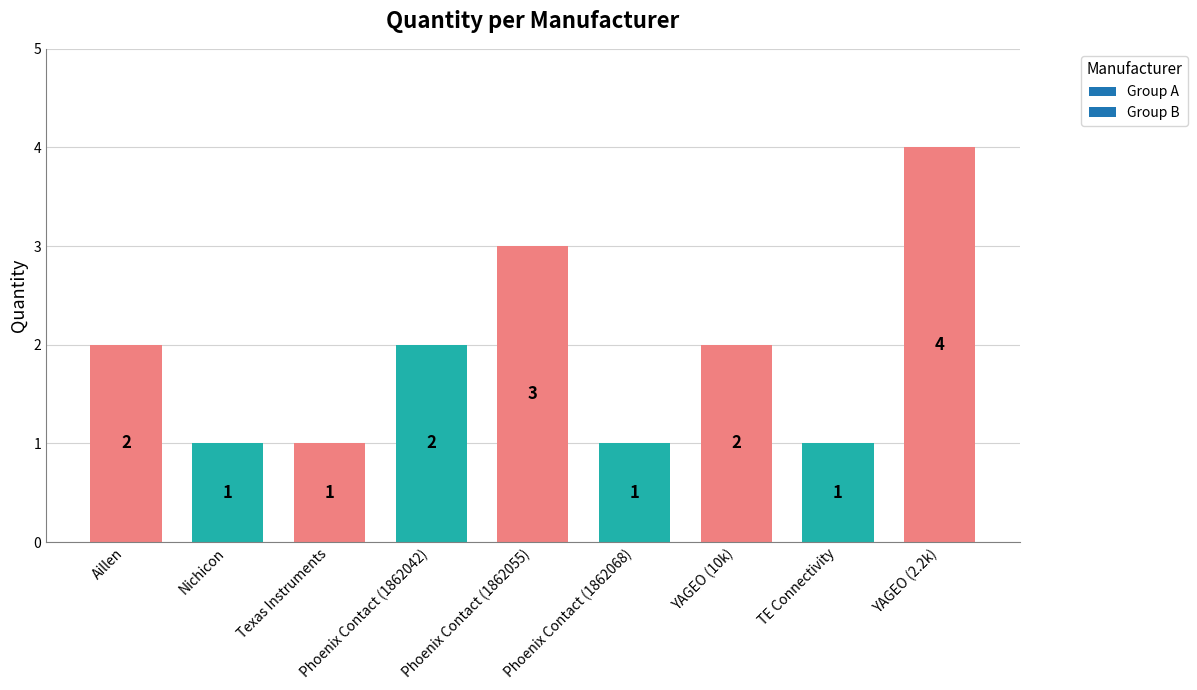

What is the label of the 3rd bar from the right?

YAGEO (10k)